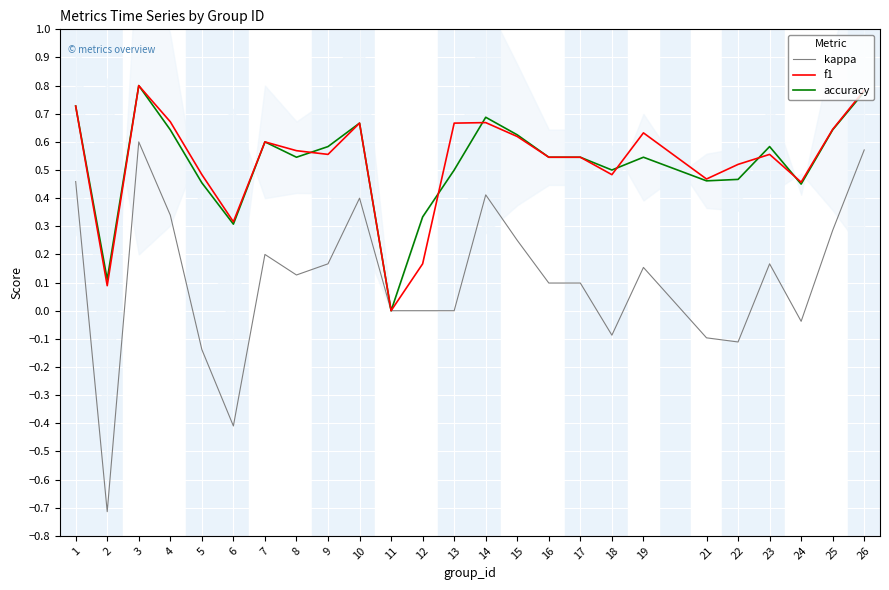

How many negative values does the kappa series have?

7